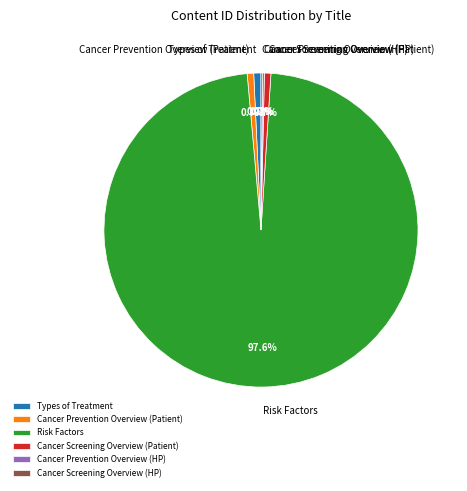

To the nearest percent, what is the average slice percentage?

17%